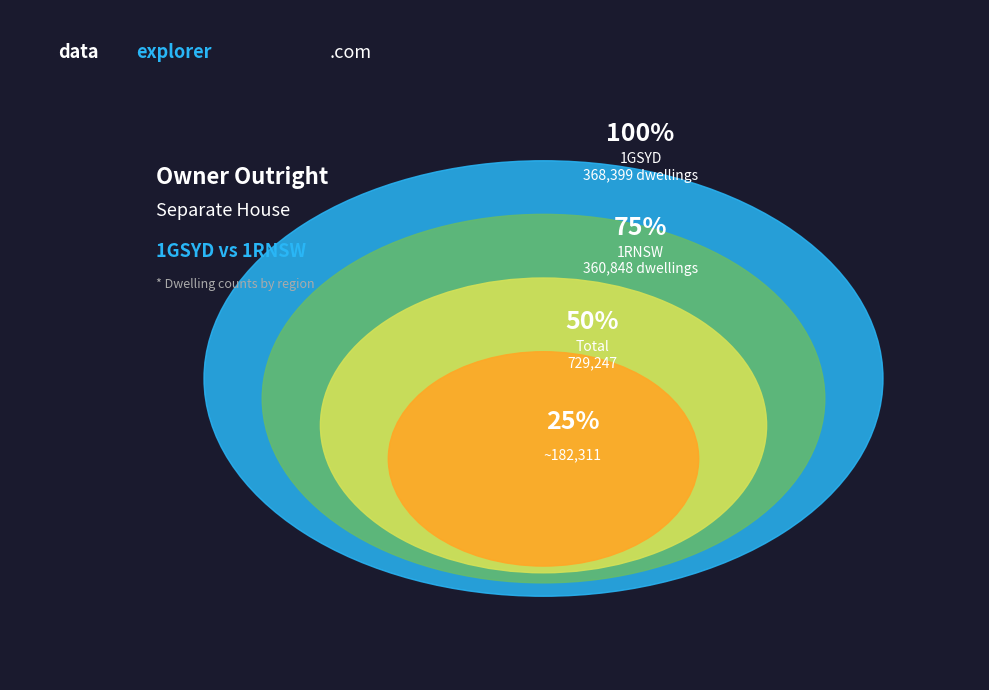

What percentage is the 1GSYD slice, to the nearest percent?

51%